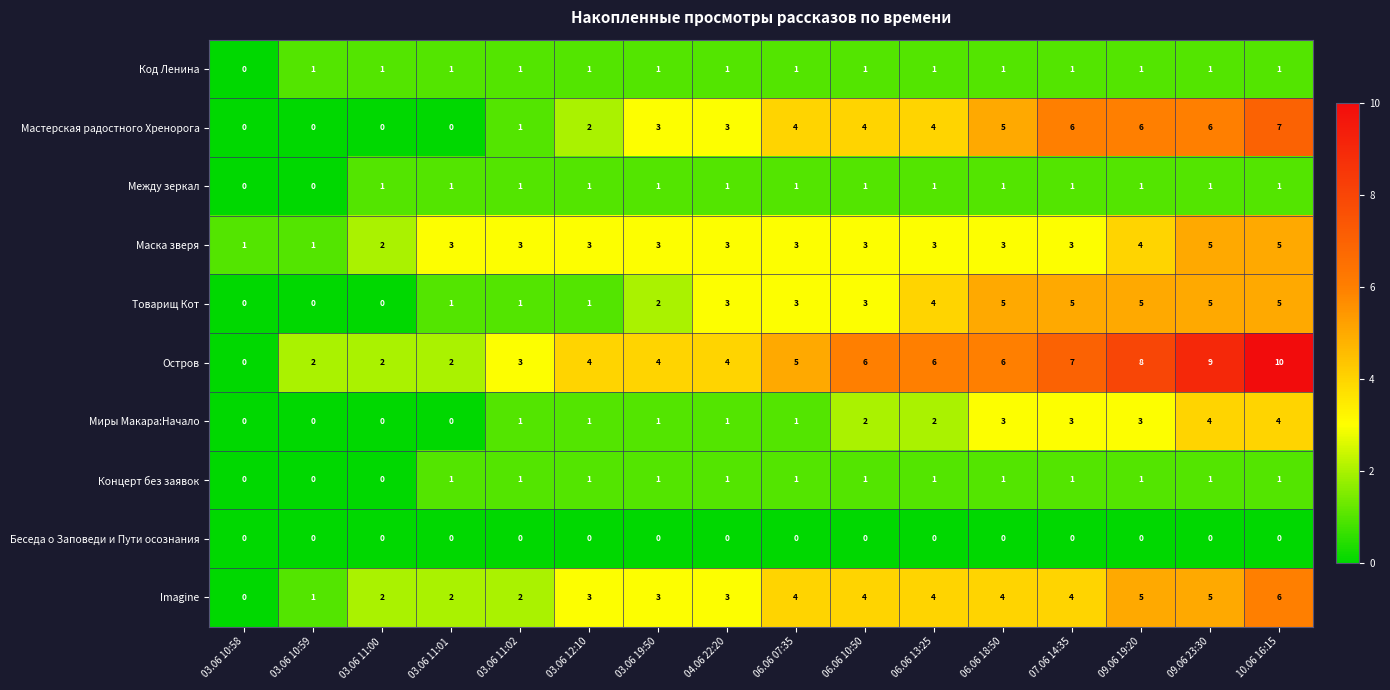

The value of Код Ленина at 06.06 13:25 is 1. True or false?

True